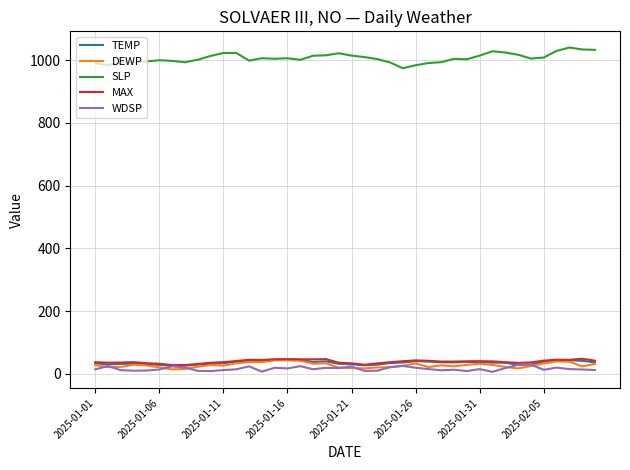

True or false: MAX and TEMP cross at least once.

False